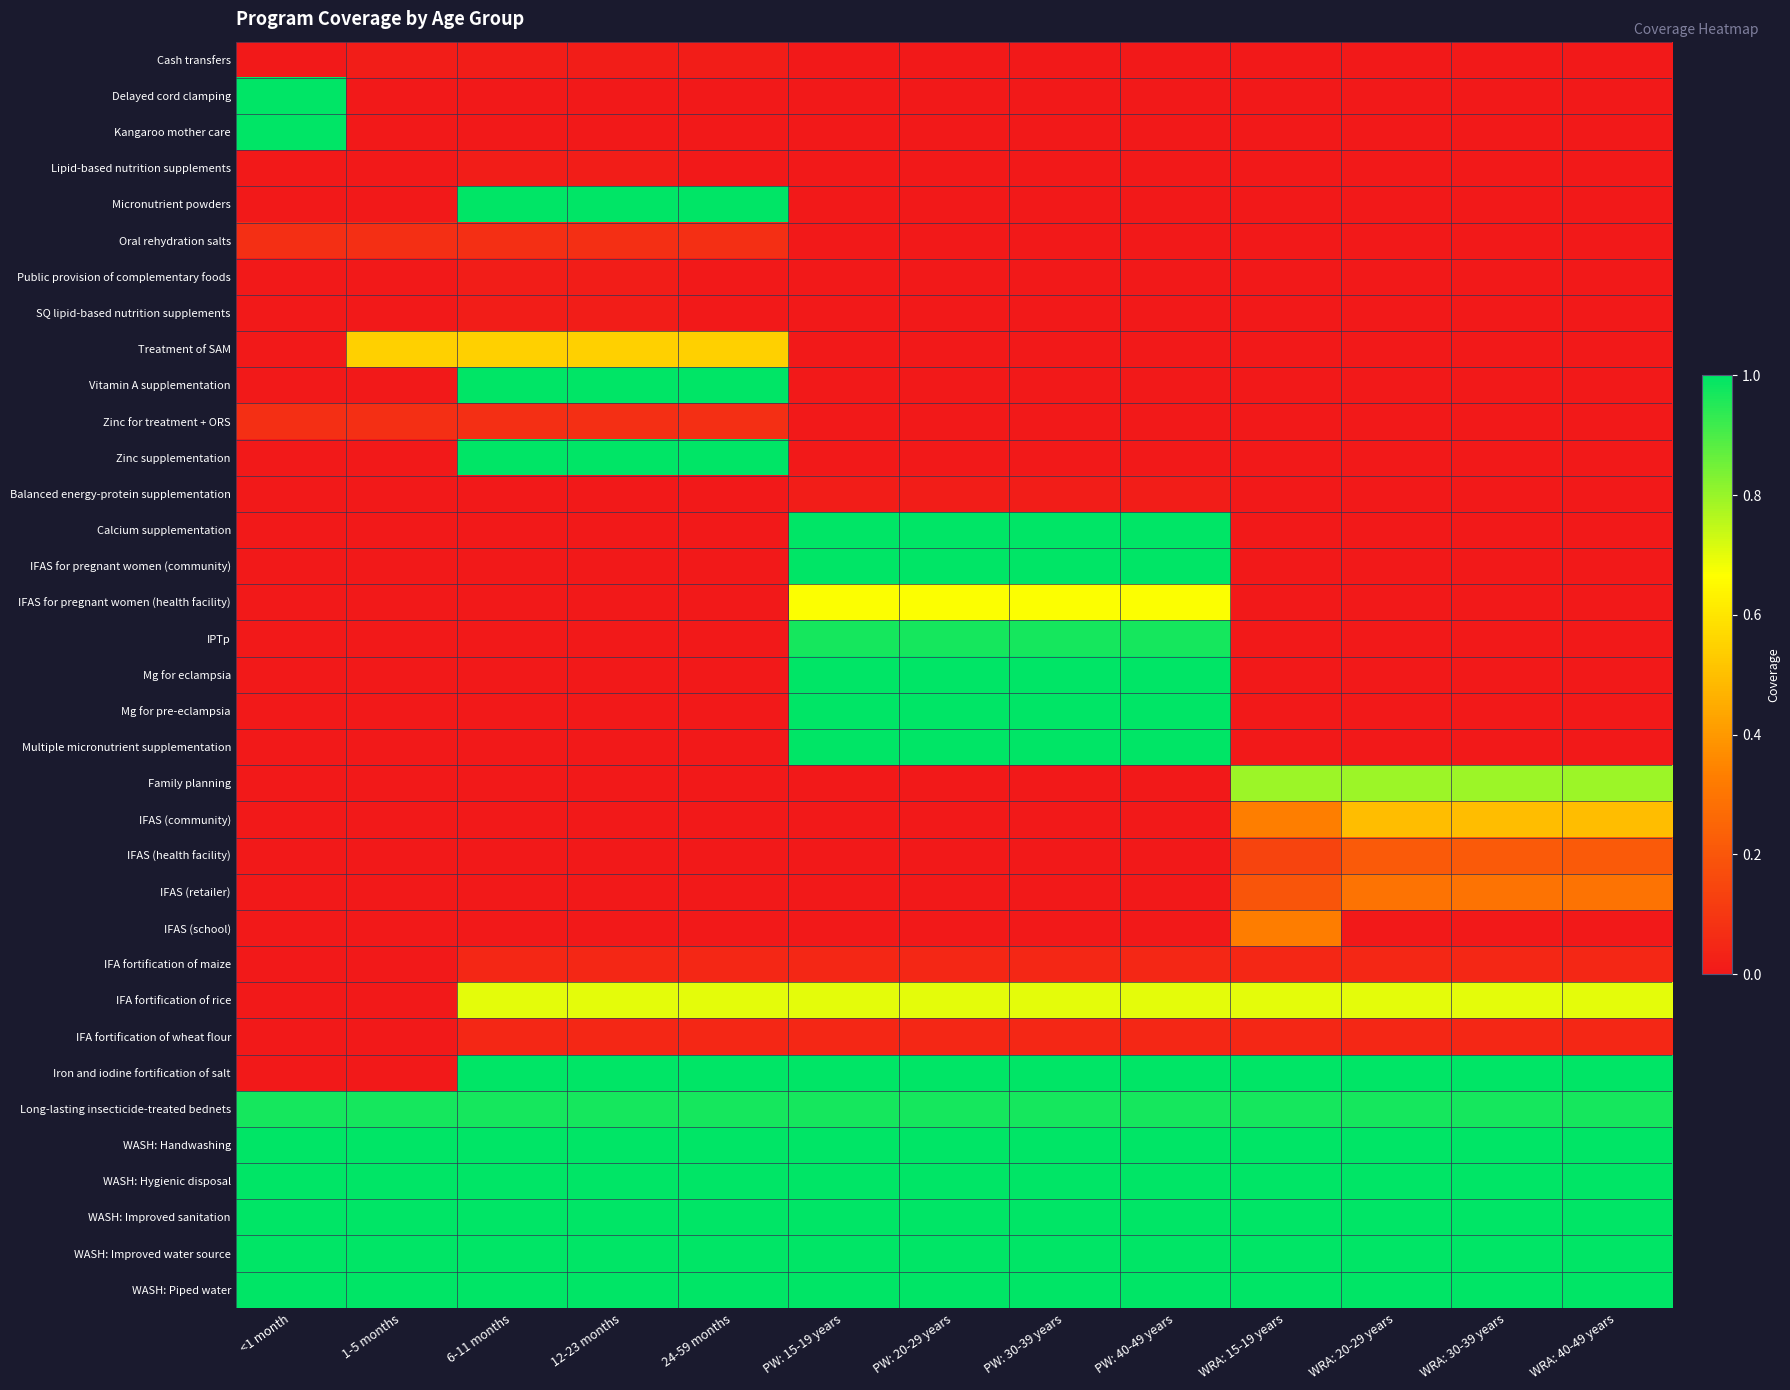

Which series has the largest total across all categories?

WASH: Handwashing